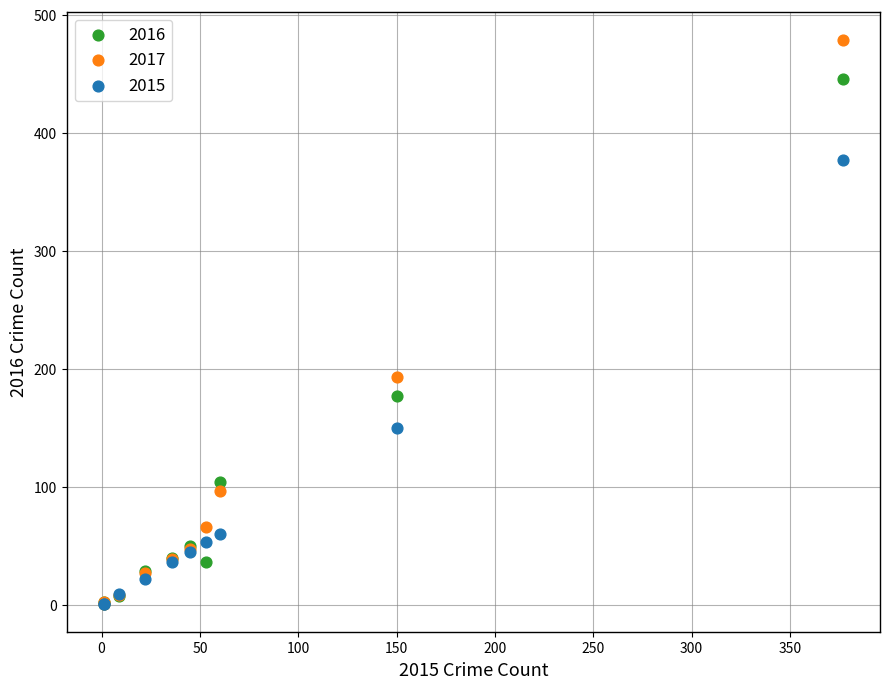

Which series has the largest Y range (max minus min)?

2017